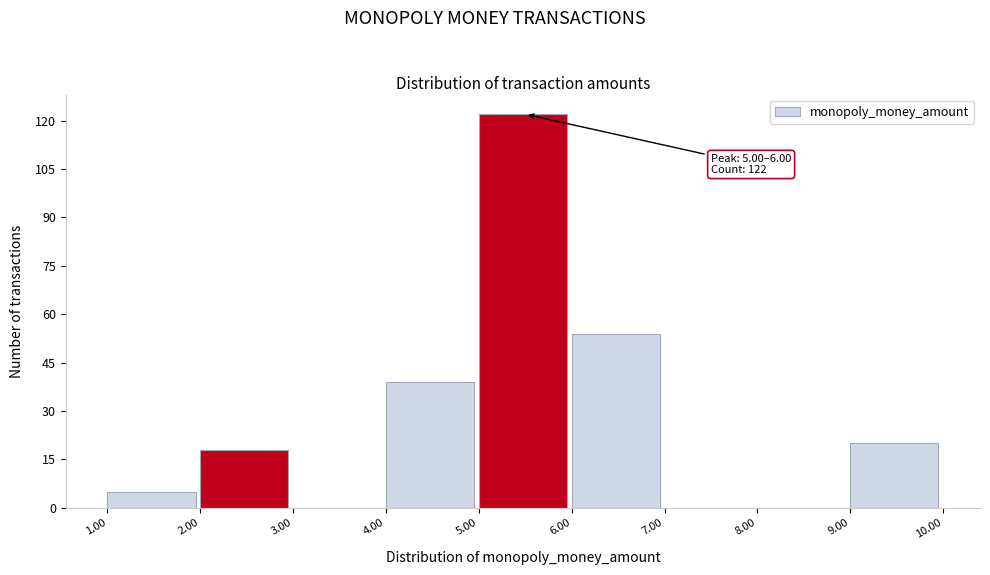

Over which range of the x-axis is the bar tallest?

5.00 to 6.00